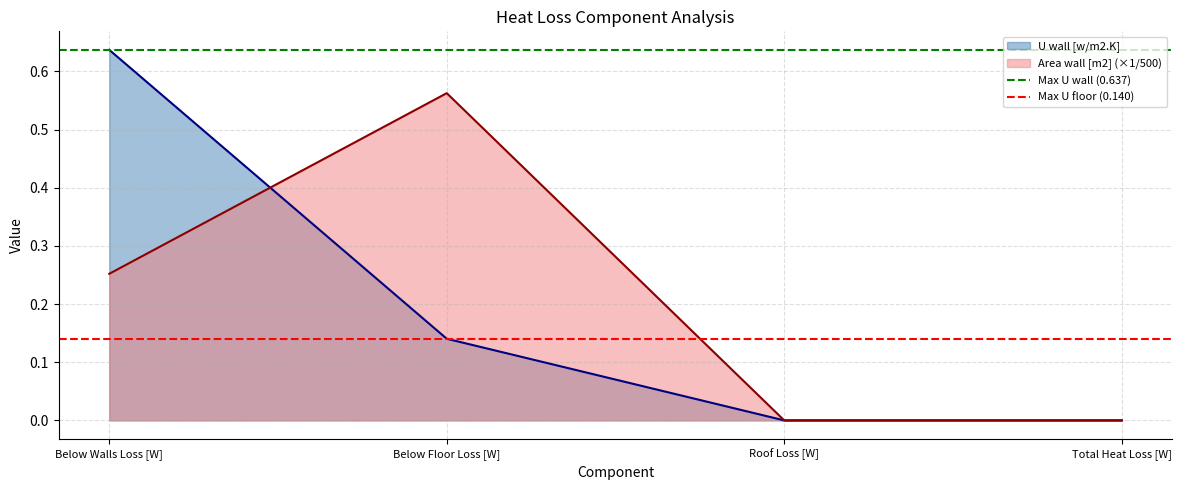

Which category has the highest value across all series?

Below Walls Loss [W]